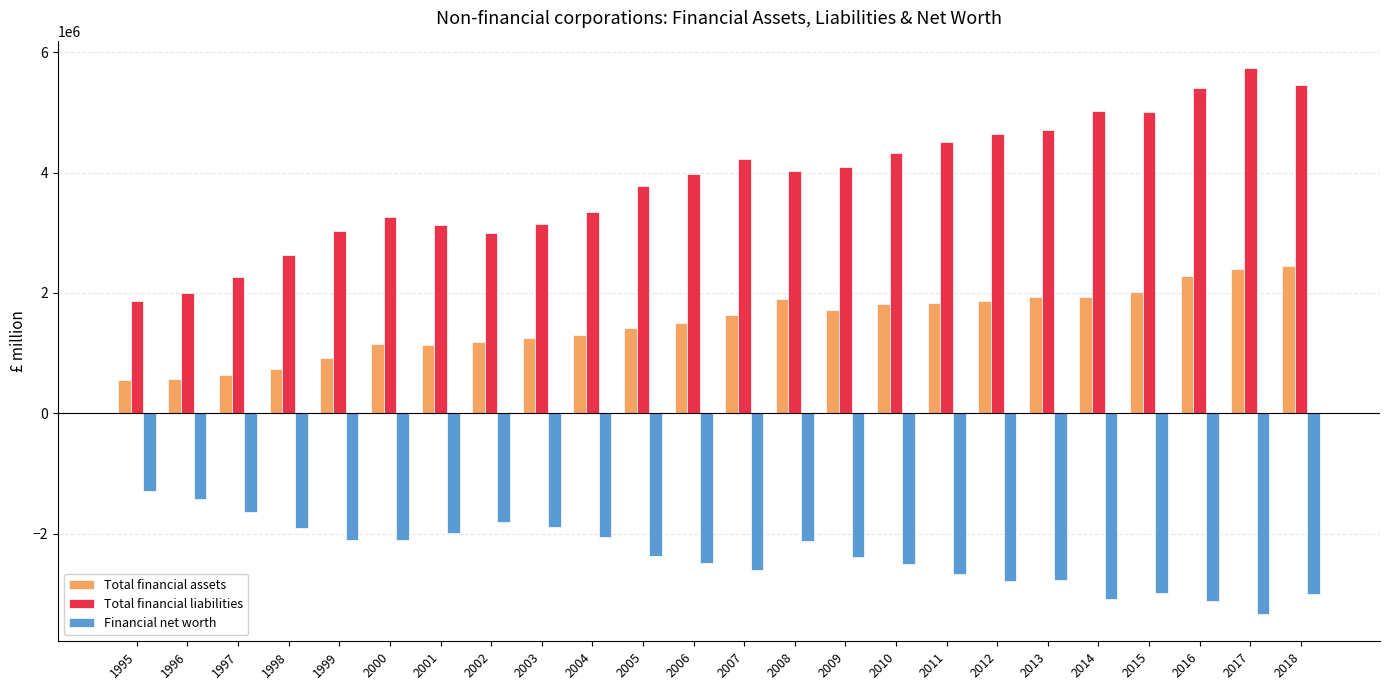

What is the sum of the Total financial assets values at 2018 and 2012?

4319529